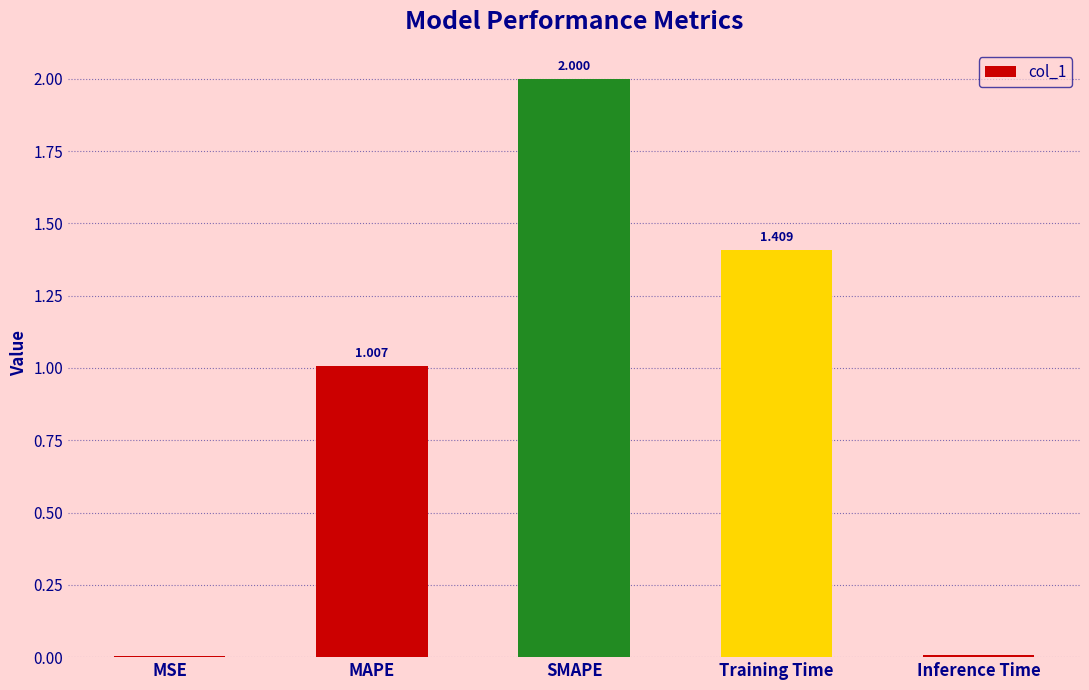

The value at Training Time is 2.0. True or false?

False